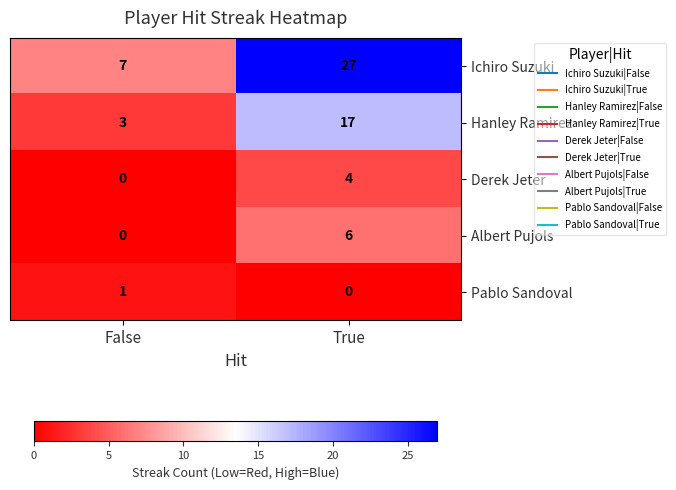

What is the sum of all Derek Jeter values?

4